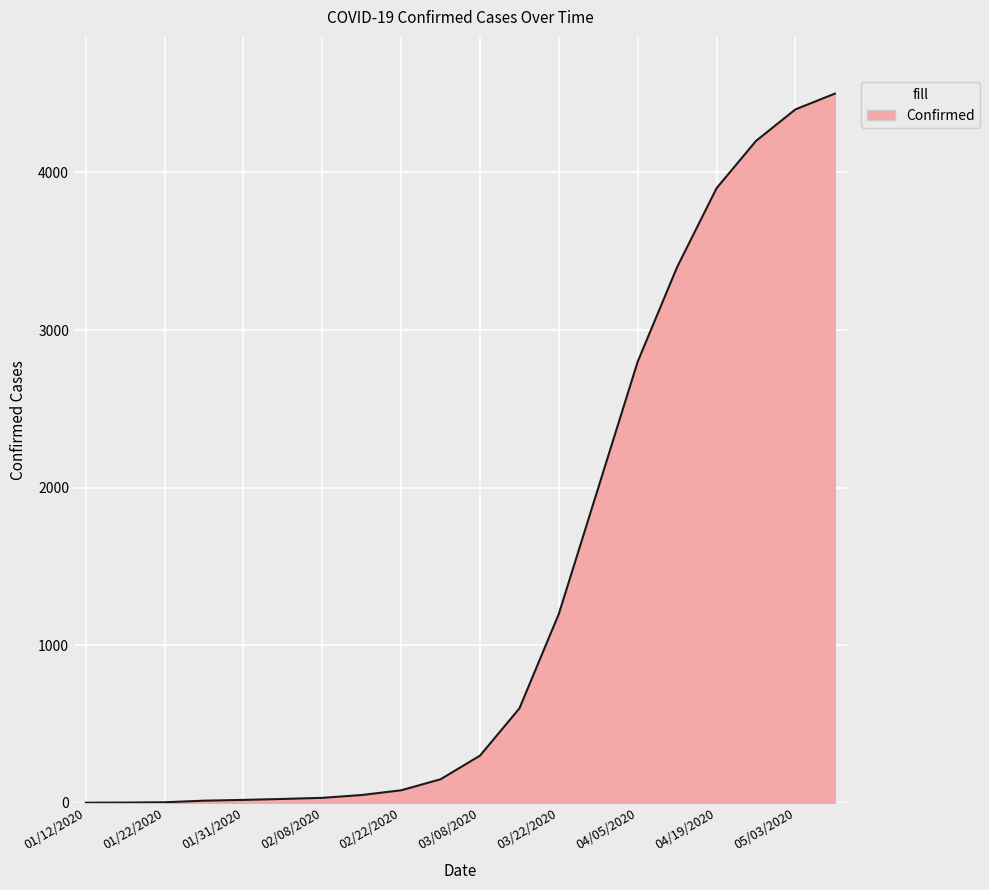

What is the greatest value displayed?

4500